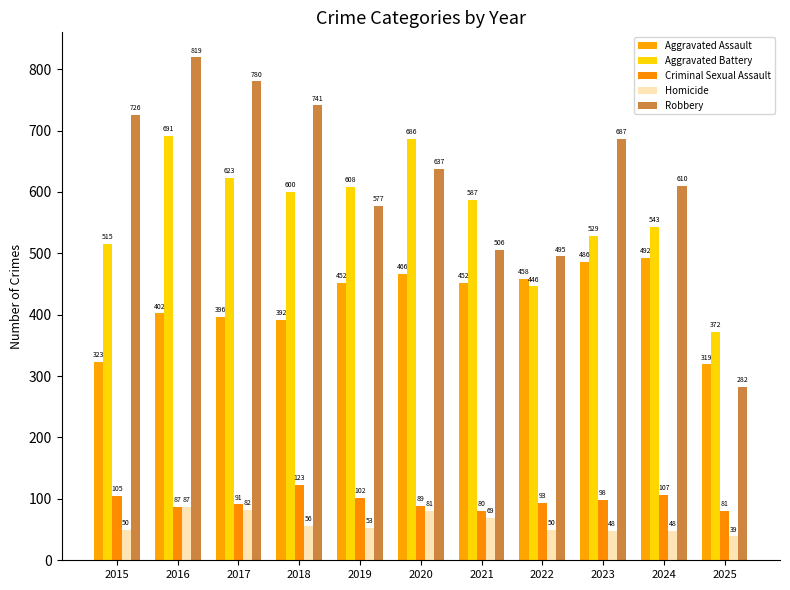

What are all the series names shown in the legend?

Aggravated Assault, Aggravated Battery, Criminal Sexual Assault, Homicide, Robbery